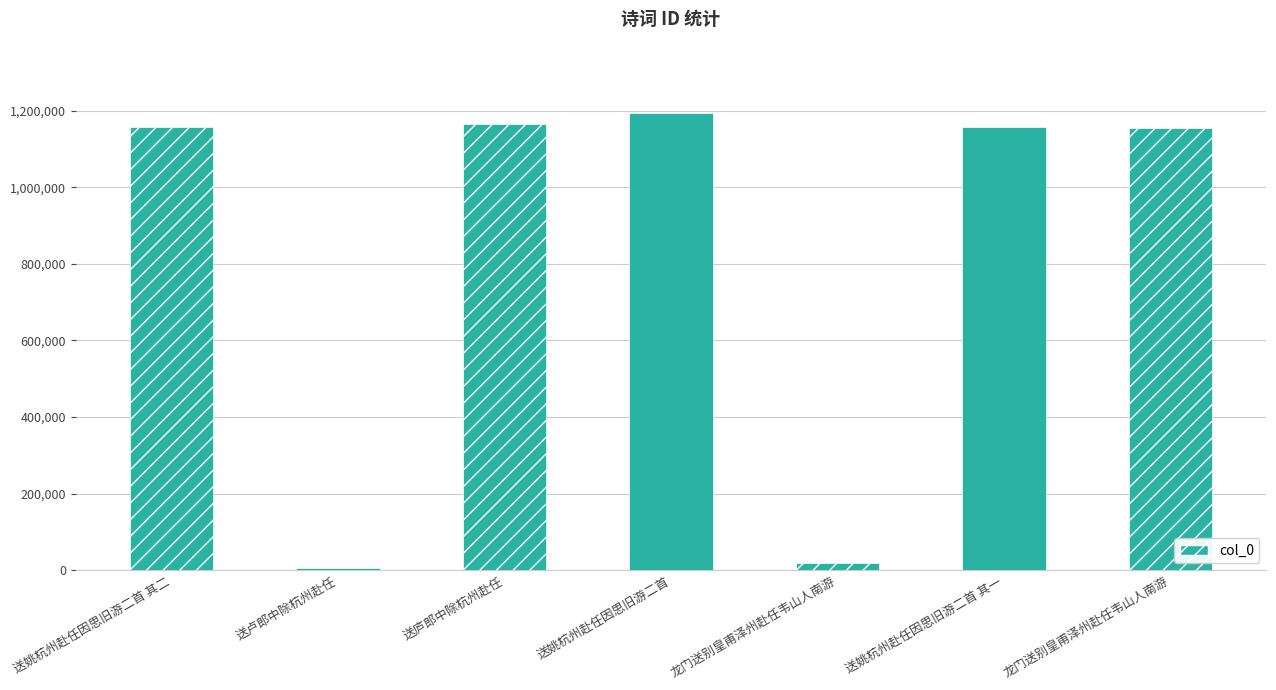

What is the smallest value displayed?

6513